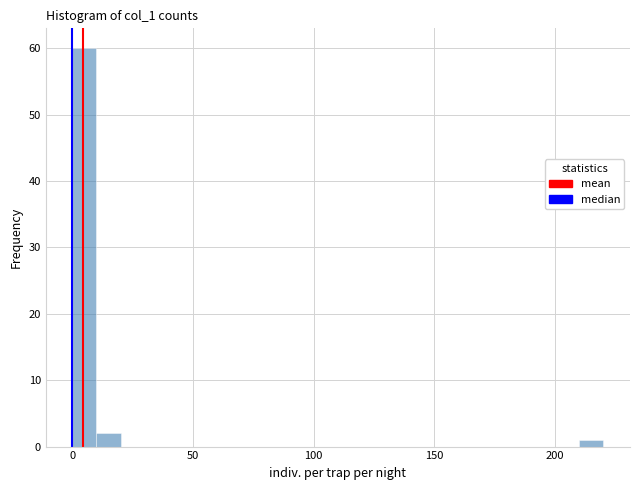

Read against the x-axis, roughly where is the centre of the tallest bar?

5